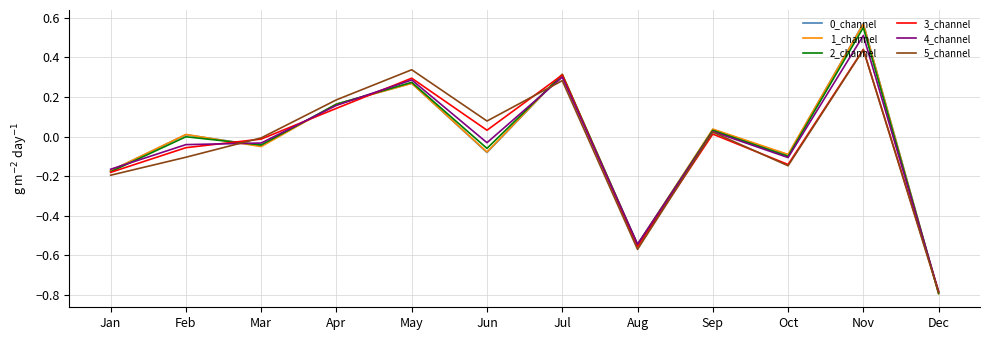

What is the difference between the second highest and second lowest values in the 5_channel series?

0.9